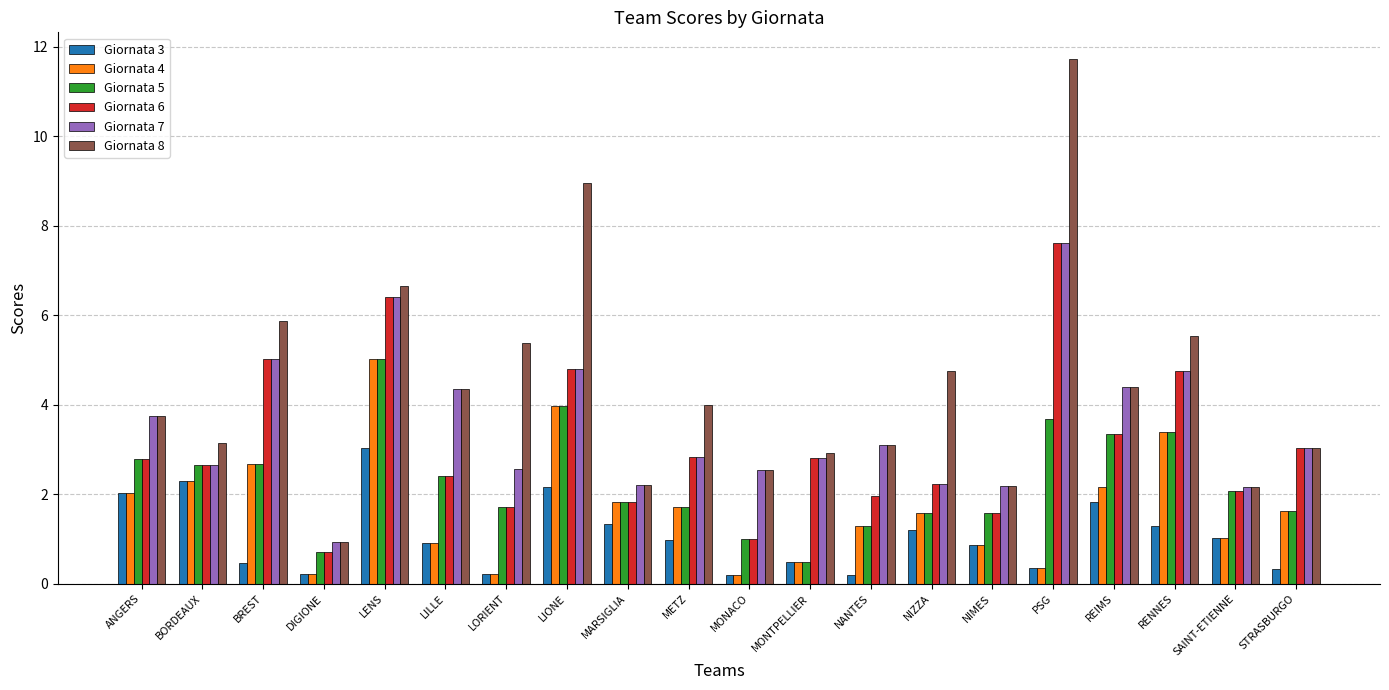

What is the label of the 17th bar from the left?

REIMS